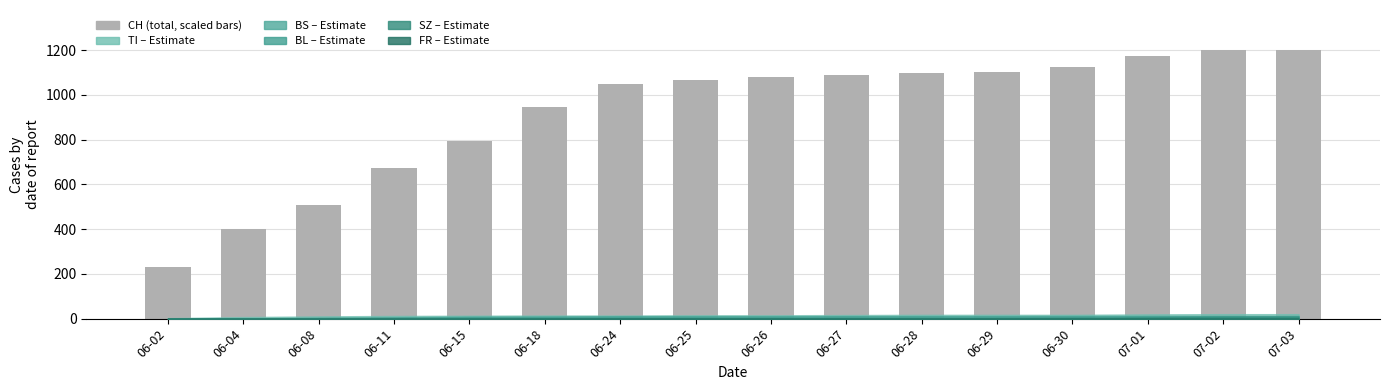

Reading right to left, transcribe all the data shown in this chart.

1200.0	1200.0	1175.8	1127.3	1103.0	1097.0	1090.9	1078.8	1066.7	1048.5	945.5	793.9	672.7	509.1	400.0	230.3